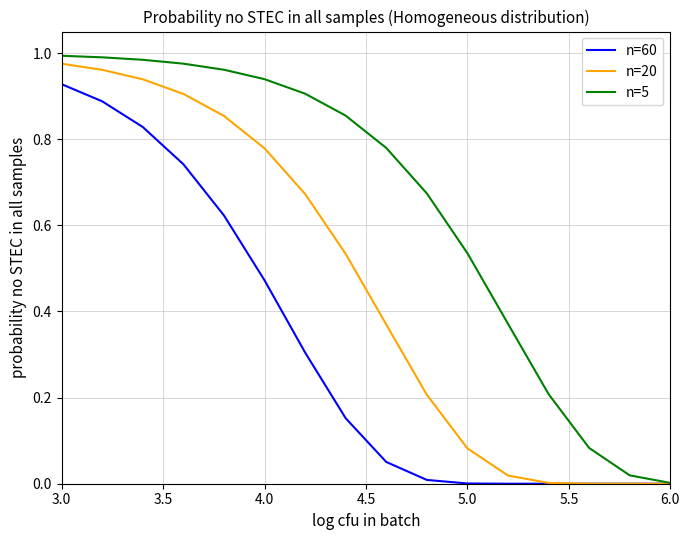

Which series has the largest range (max minus min)?

n=5